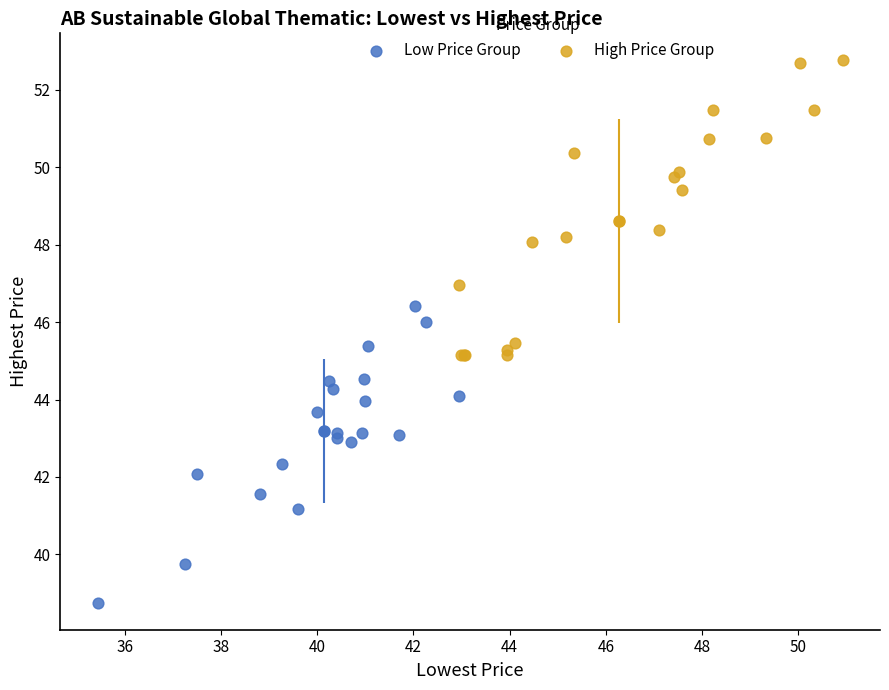

Which series contains the lowest Y value?

Low Price Group